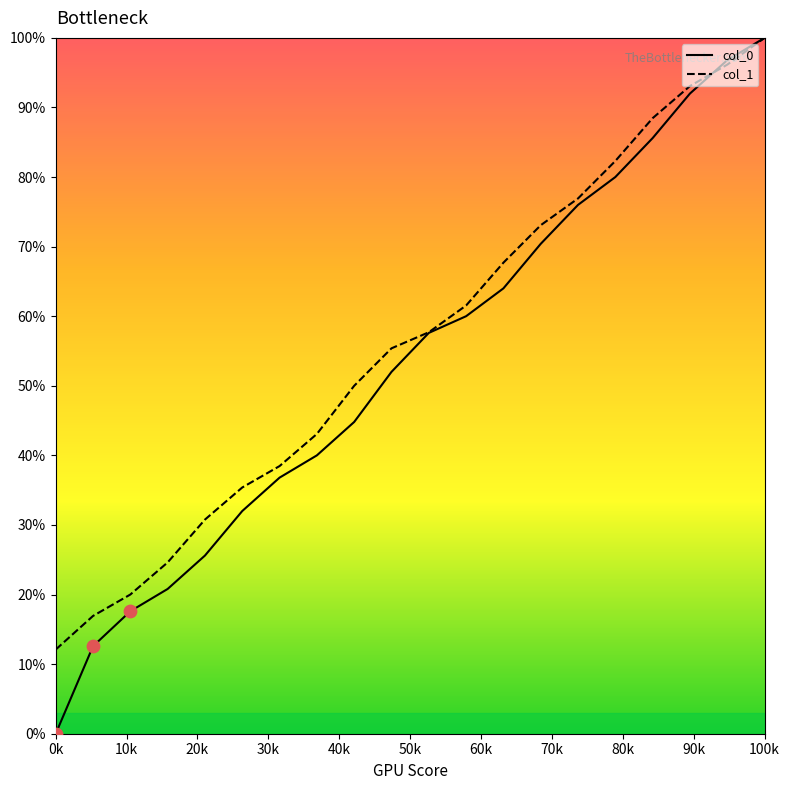

Which series has the largest range (max minus min)?

col_0